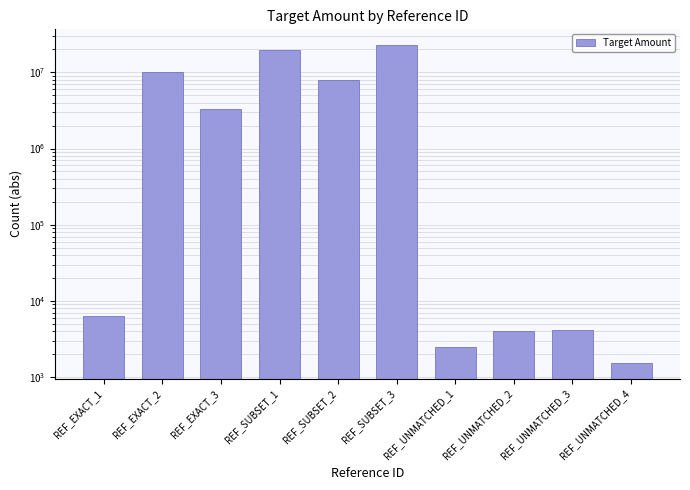

Is it true that the value at REF_UNMATCHED_2 is 5733.6?

False